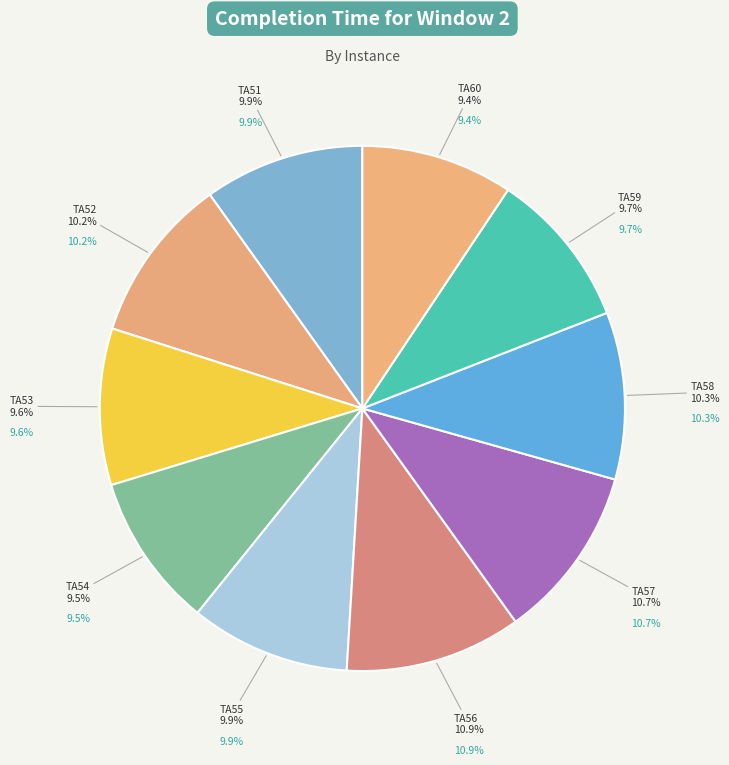

To the nearest percent, what percentage of the pie is TA56?

11%